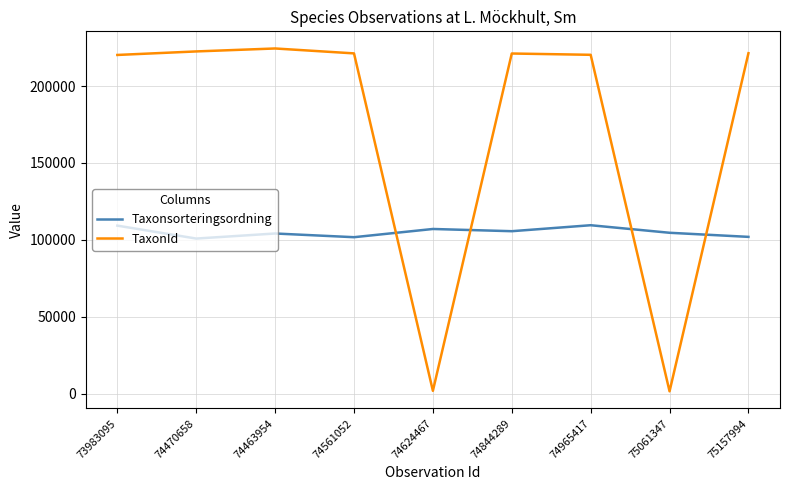

Which series has the largest total across all categories?

TaxonId